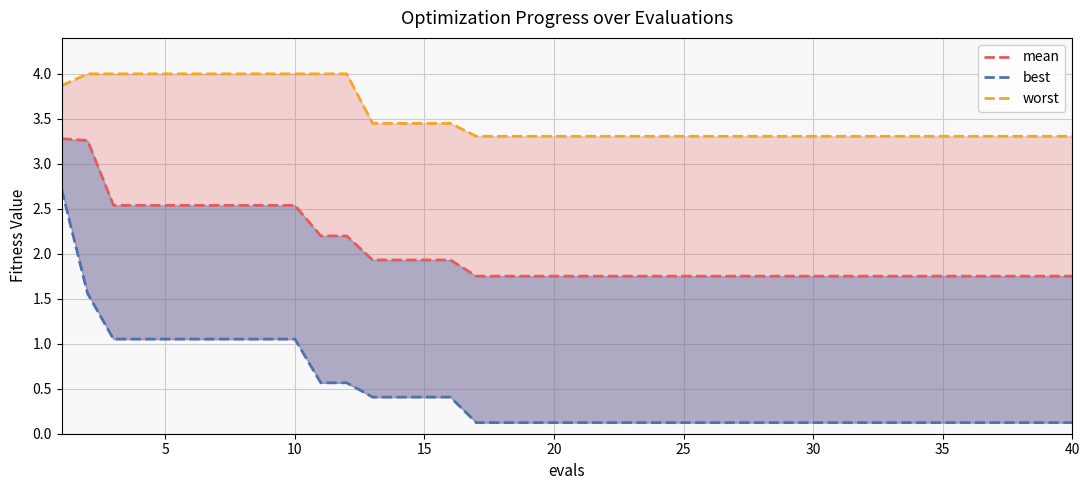

Reading right to left, extract all data points from this chart.

mean: 1.8	1.8	1.8	1.8	1.8	1.8	1.8	1.8	1.8	1.8	1.8	1.8	1.8	1.8	1.8	1.8	1.8	1.8	1.8	1.8	1.8	1.8	1.8	1.8	1.9	1.9	1.9	1.9	2.2	2.2	2.5	2.5	2.5	2.5	2.5	2.5	2.5	2.5	3.3	3.3
best: 0.1	0.1	0.1	0.1	0.1	0.1	0.1	0.1	0.1	0.1	0.1	0.1	0.1	0.1	0.1	0.1	0.1	0.1	0.1	0.1	0.1	0.1	0.1	0.1	0.4	0.4	0.4	0.4	0.6	0.6	1.1	1.1	1.1	1.1	1.1	1.1	1.1	1.1	1.6	2.7
worst: 3.3	3.3	3.3	3.3	3.3	3.3	3.3	3.3	3.3	3.3	3.3	3.3	3.3	3.3	3.3	3.3	3.3	3.3	3.3	3.3	3.3	3.3	3.3	3.3	3.5	3.5	3.5	3.5	4.0	4.0	4.0	4.0	4.0	4.0	4.0	4.0	4.0	4.0	4.0	3.9